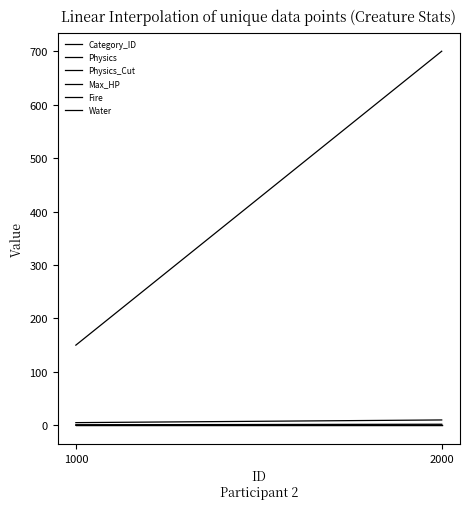

What is the difference between the highest and lowest values at 2000?

700.0